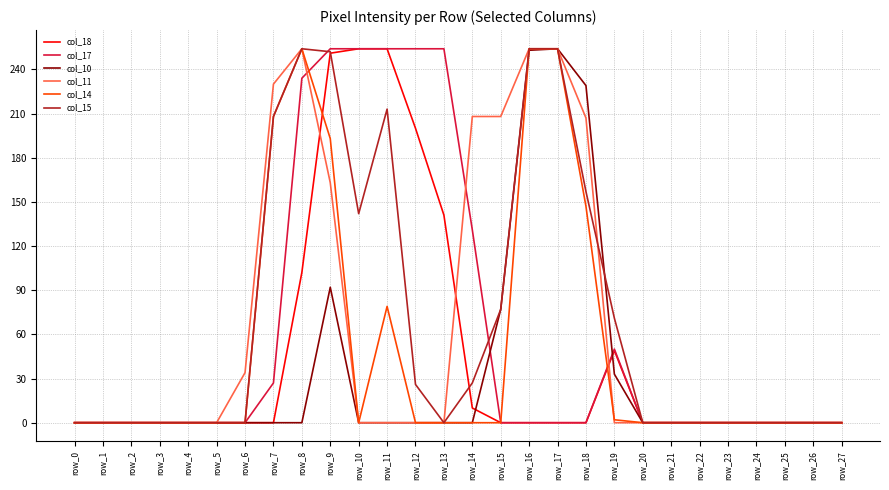

What is the greatest value displayed?

254